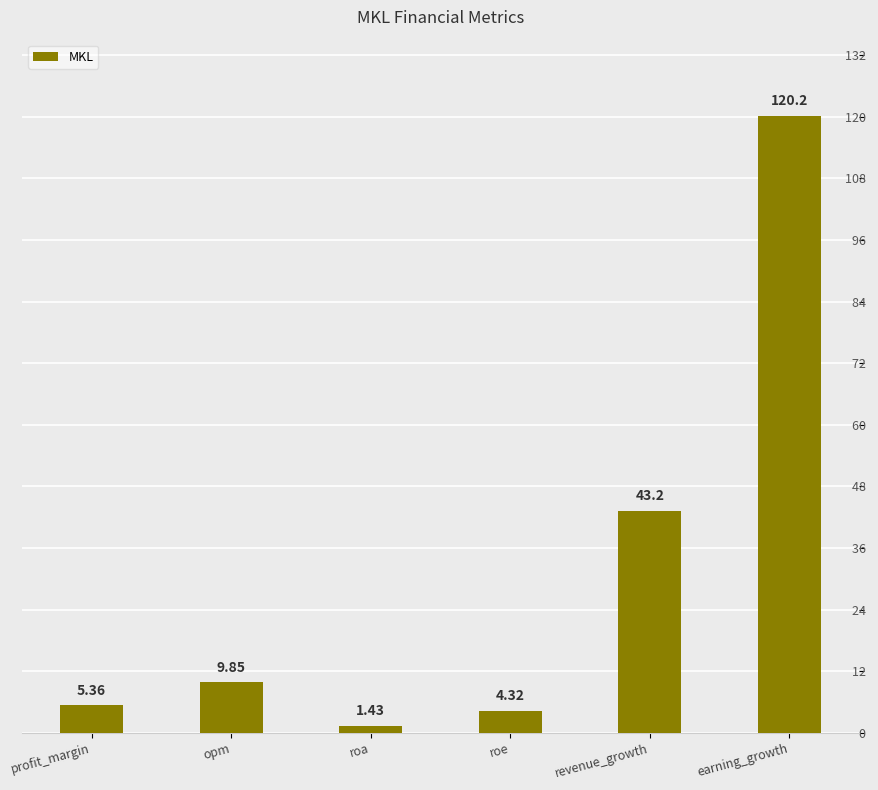

What is the average value?

30.7